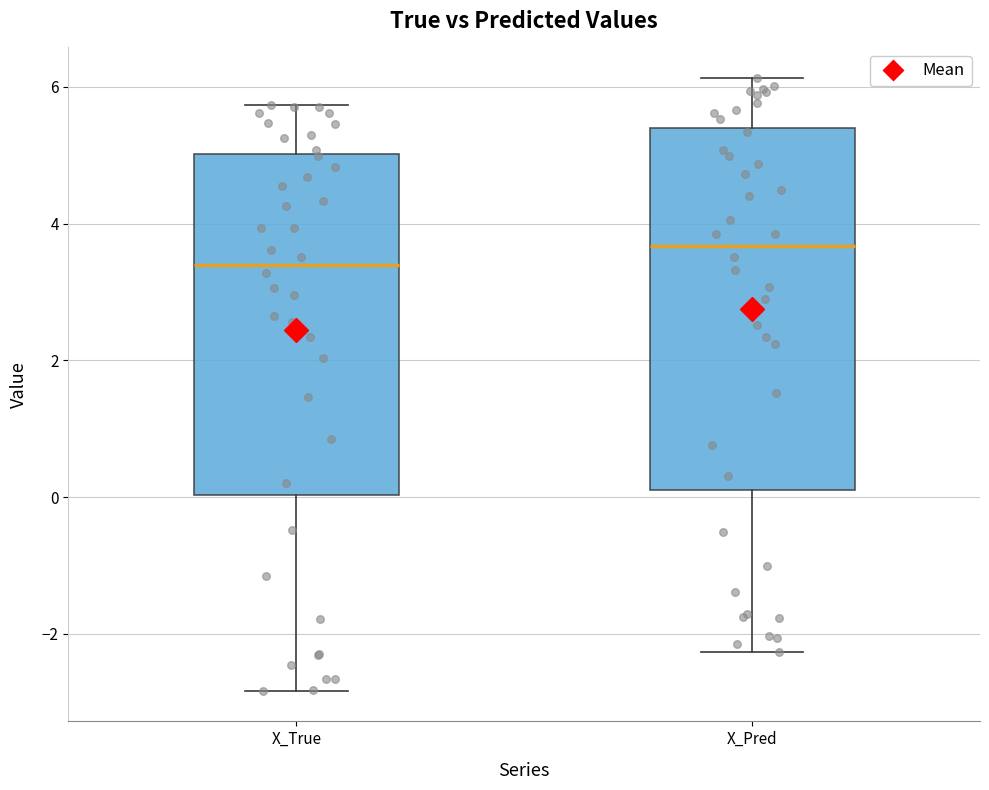

Reading left to right, read every box against the y-axis: the position of its median line, the range the box covers, and the ends of its whiskers. The values are not printed on the chart, so give them approximately, as read against the axis.

X_True: median 3.4, box 0.0 to 5.0, whiskers -2.8 to 5.8
X_Pred: median 3.6, box 0.2 to 5.4, whiskers -2.2 to 6.2